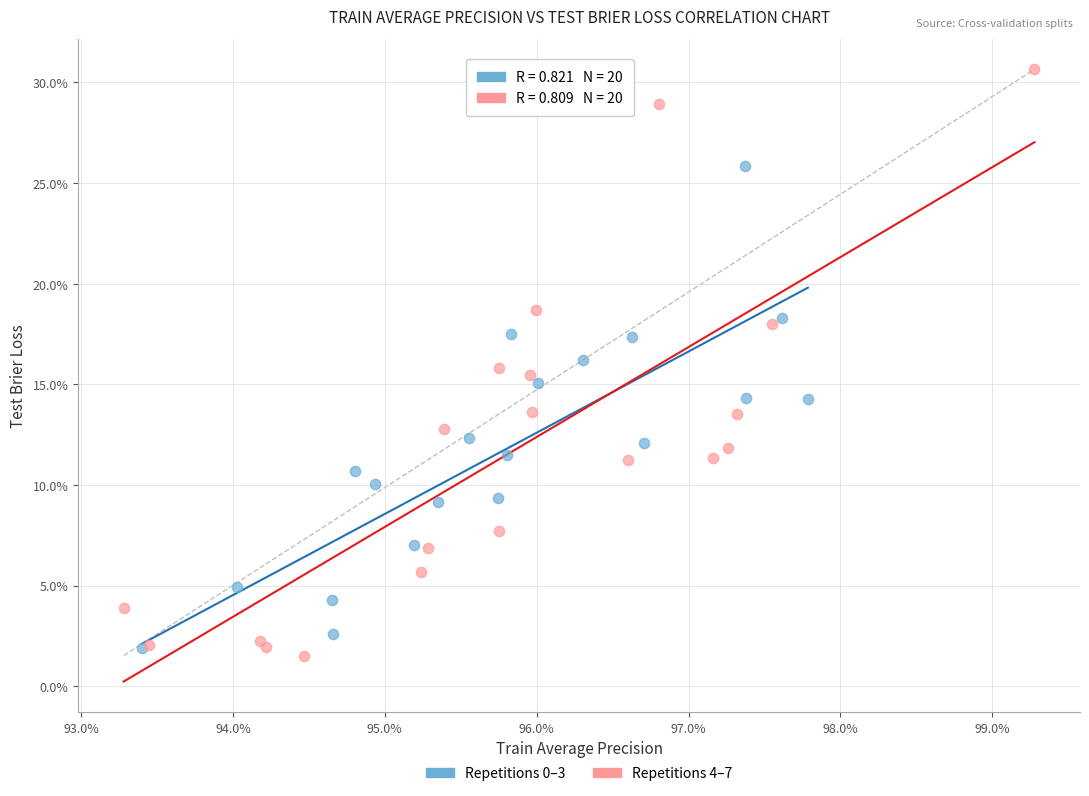

Which series reaches the maximum Y coordinate?

Repetitions 4–7